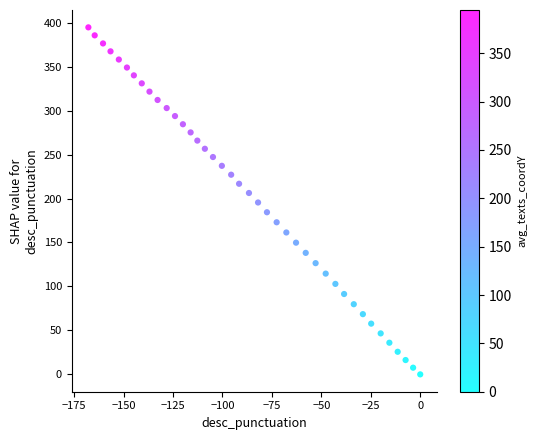

What is the range of Y values (max minus min)?

394.7